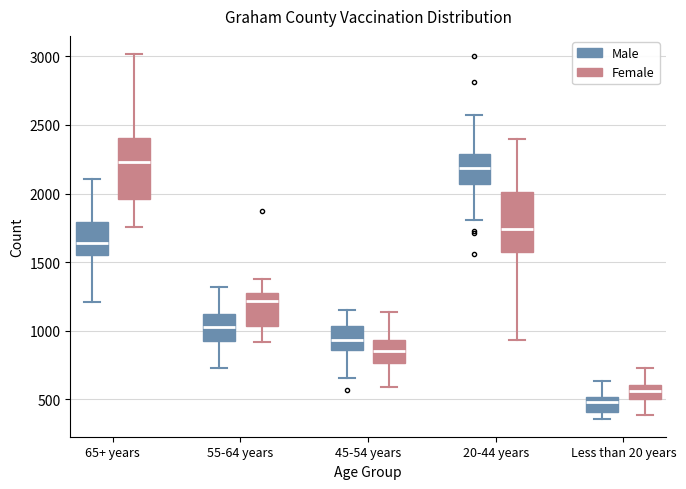

Reading left to right, transcribe this box plot: for each box, give where its median line is, the range the box spans, and where its two whiskers end, as read against the y-axis. The values are not printed on the chart, so give them approximately, as read against the axis.

65+ years (Male): median 1650, box 1550 to 1800, whiskers 1200 to 2100
65+ years (Female): median 2250, box 1950 to 2400, whiskers 1750 to 3000
55-64 years (Male): median 1000, box 900 to 1100, whiskers 750 to 1300
55-64 years (Female): median 1200, box 1050 to 1300, whiskers 900 to 1400
45-54 years (Male): median 950, box 850 to 1050, whiskers 650 to 1150
45-54 years (Female): median 850, box 750 to 950, whiskers 600 to 1150
20-44 years (Male): median 2200, box 2050 to 2300, whiskers 1800 to 2550
20-44 years (Female): median 1750, box 1600 to 2000, whiskers 950 to 2400
Less than 20 years (Male): median 500 (just below the box's upper edge), box 400 to 500, whiskers 350 to 650
Less than 20 years (Female): median 550, box 500 to 600, whiskers 400 to 750